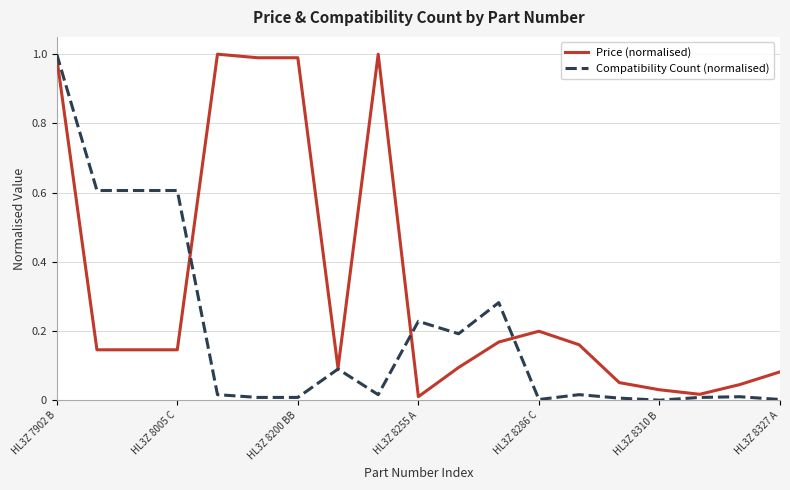

What is the highest value of the Compatibility Count (normalised) series?

1.0